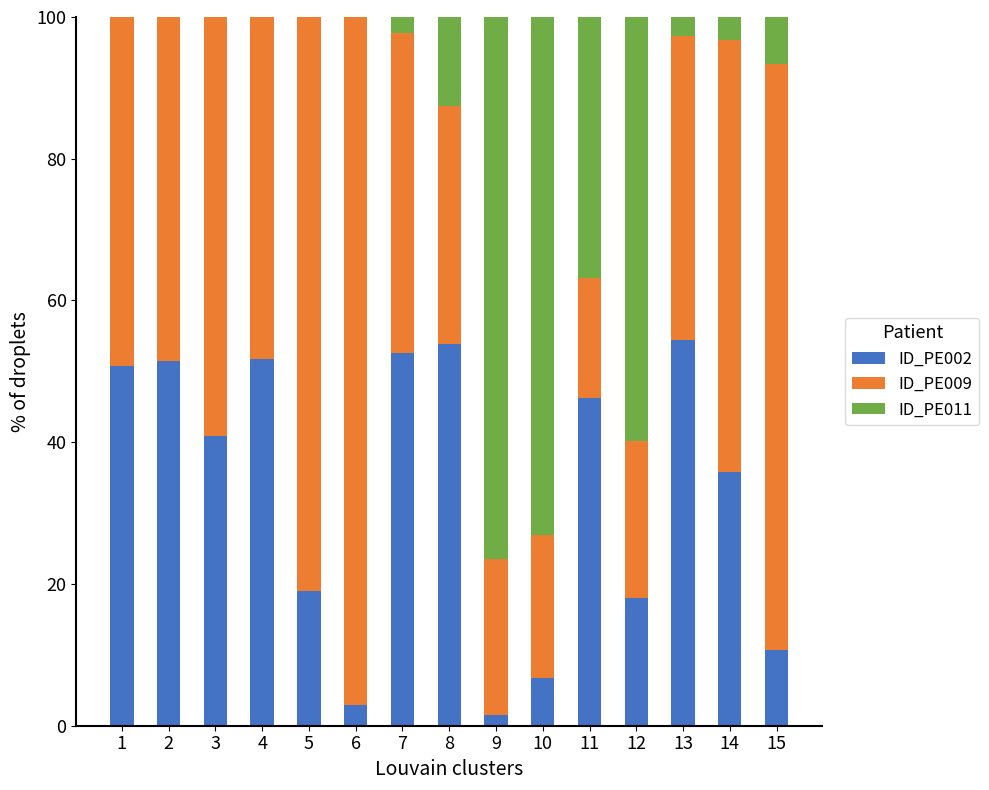

How many series are shown in this chart?

3